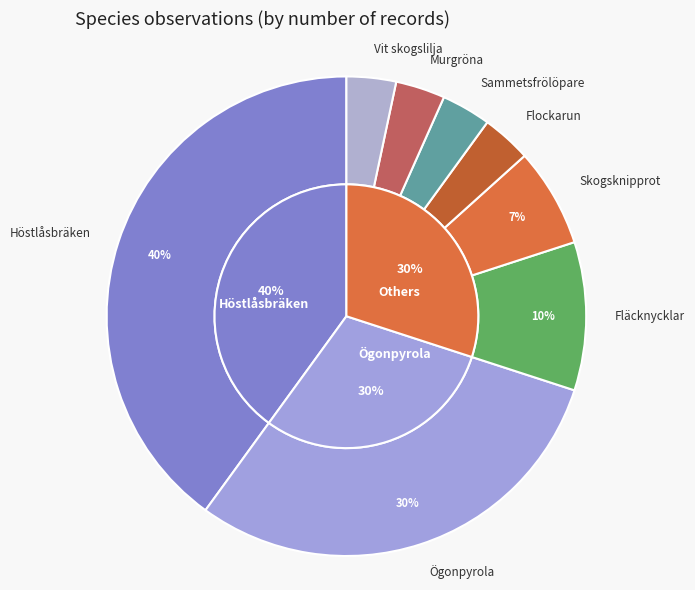

The Fläcknycklar slice represents 10% of the pie. True or false?

True